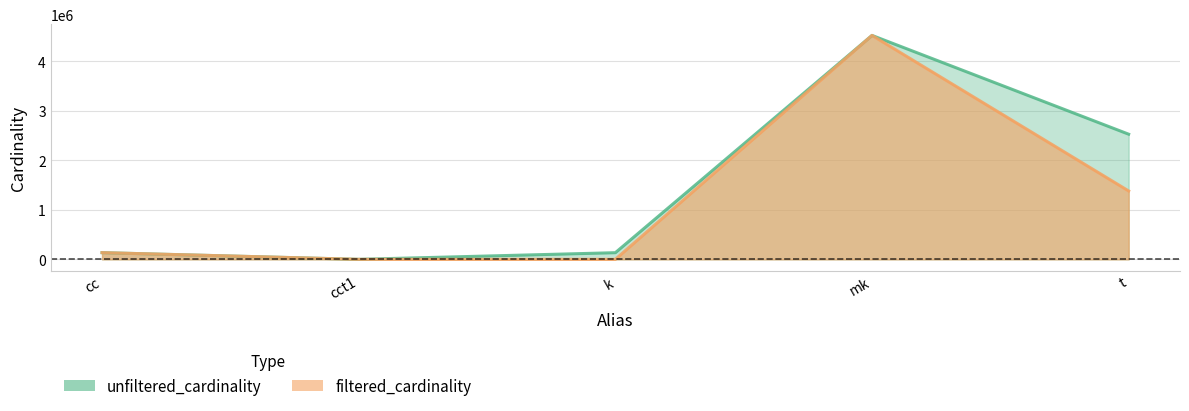

What is the label of the 3rd point from the right?

k